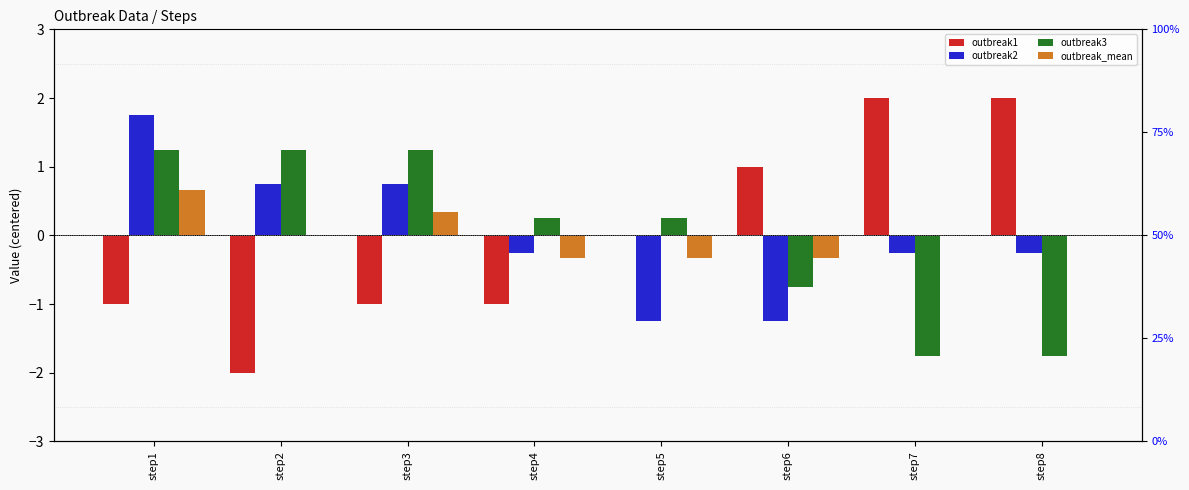

Which series has the largest range (max minus min)?

outbreak1